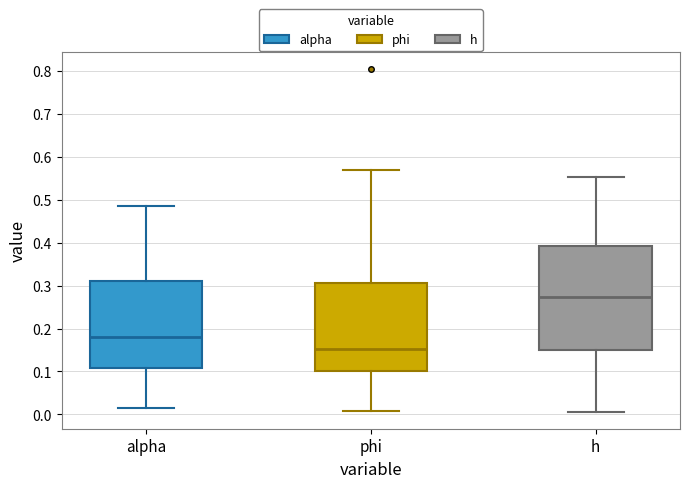

Which box has the highest median line?

h